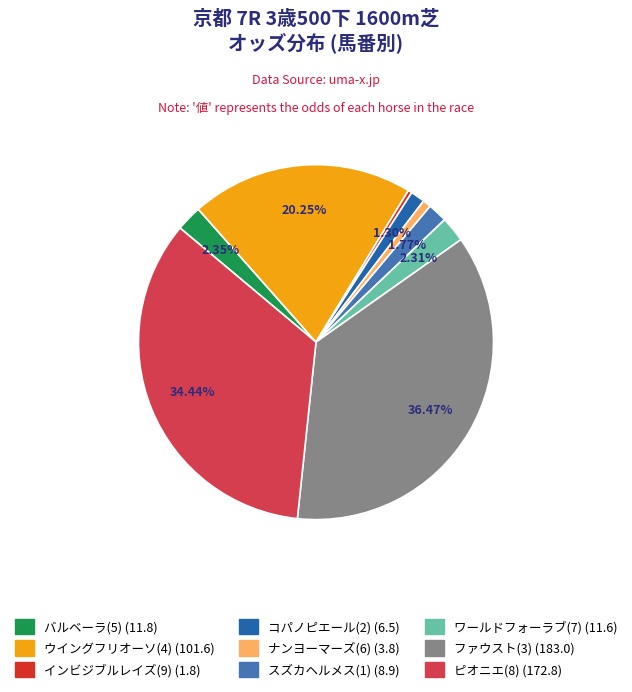

To the nearest percent, what is the difference between the コパノピエール(2) and ファウスト(3) slice percentages?

35%